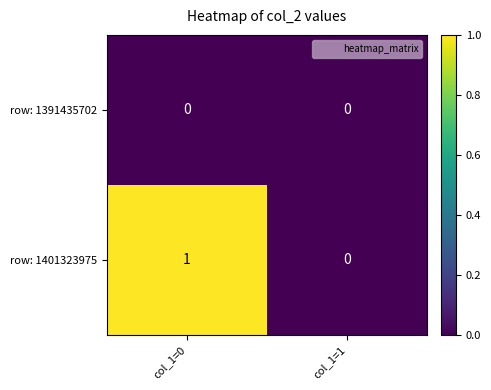

List the series in order of their peak value, lowest first.

row: 1391435702, row: 1401323975